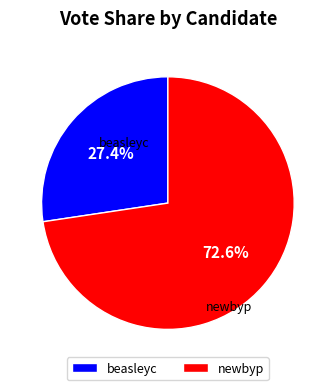

Rank the categories by value from lowest to highest.

beasleyc, newbyp